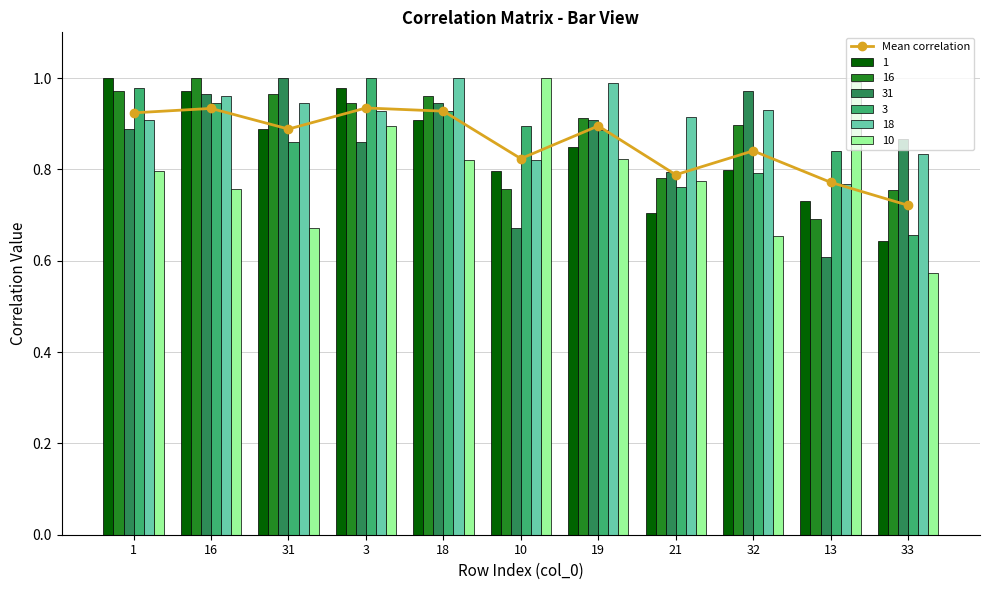

What is the value of the 10th bar from the left?

0.8